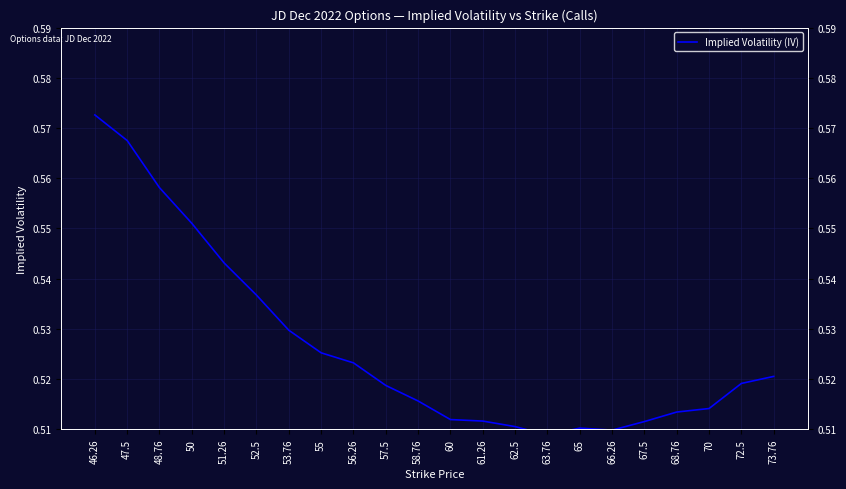

What is the sum of all values?

11.6